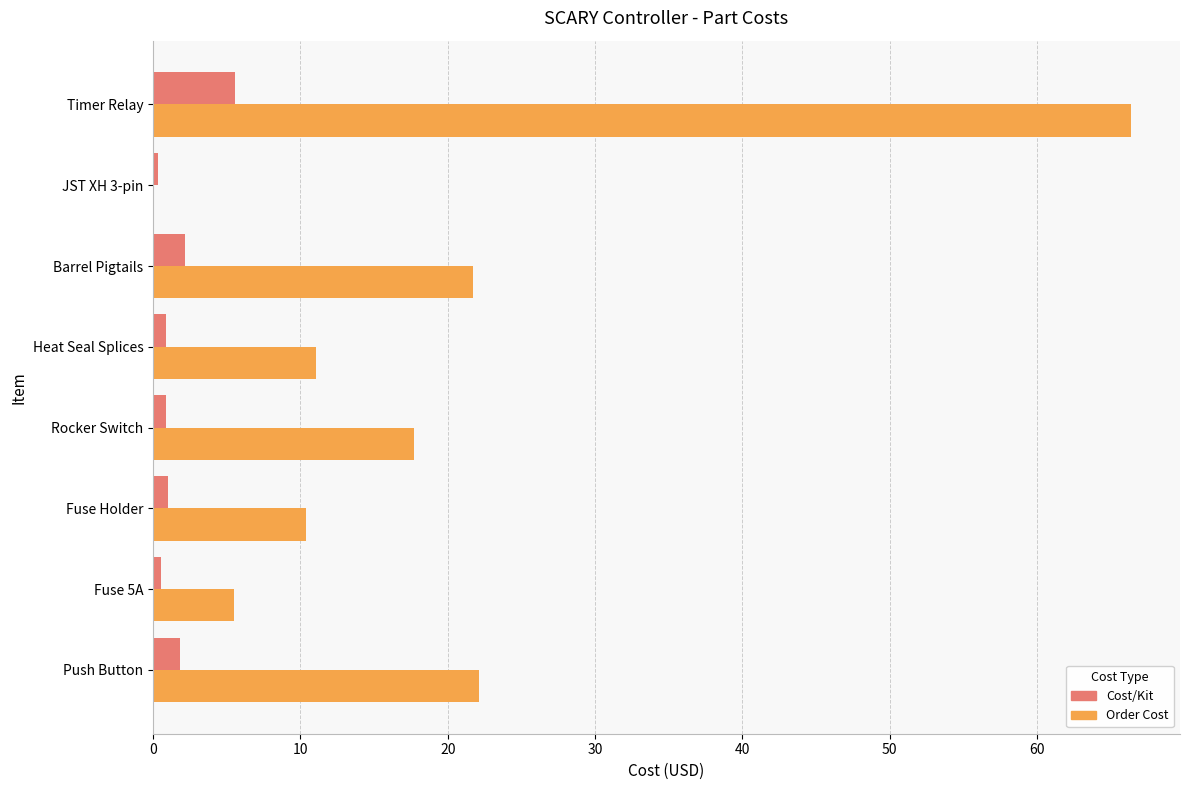

Which series has the largest range (max minus min)?

Order Cost